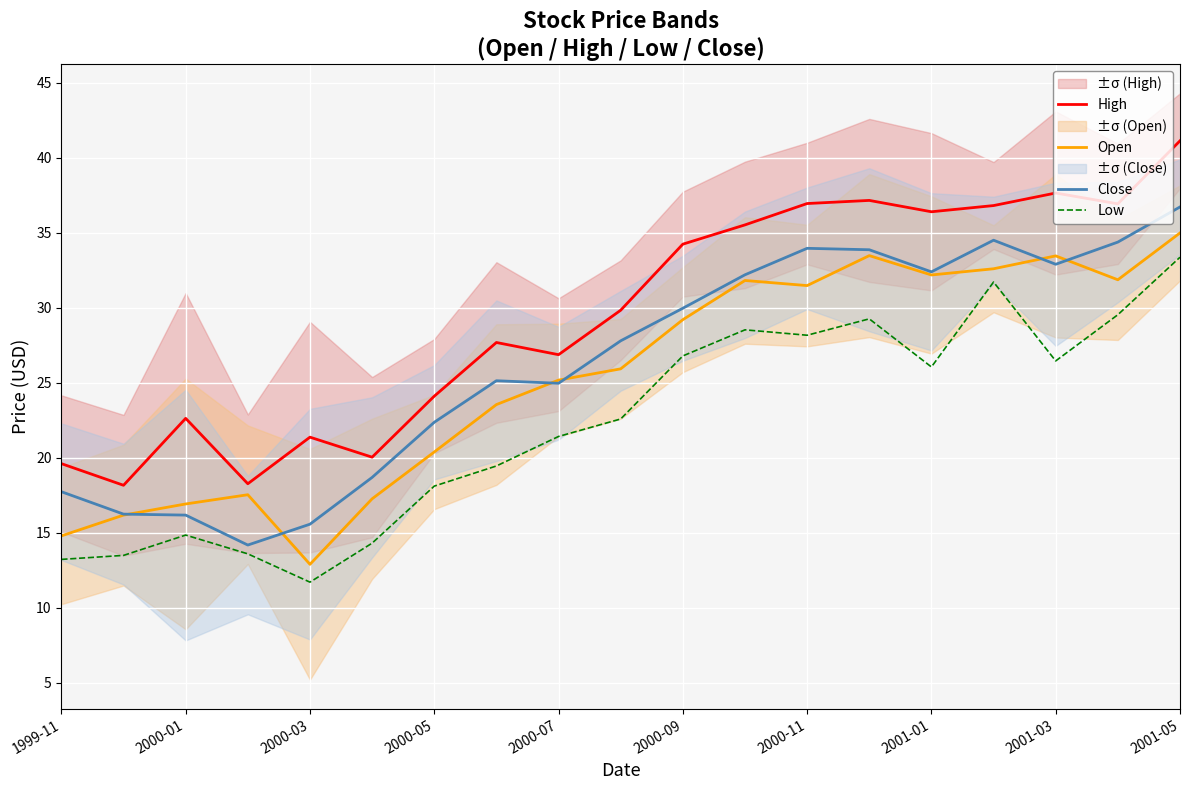

True or false: Low and High intersect in this chart.

False